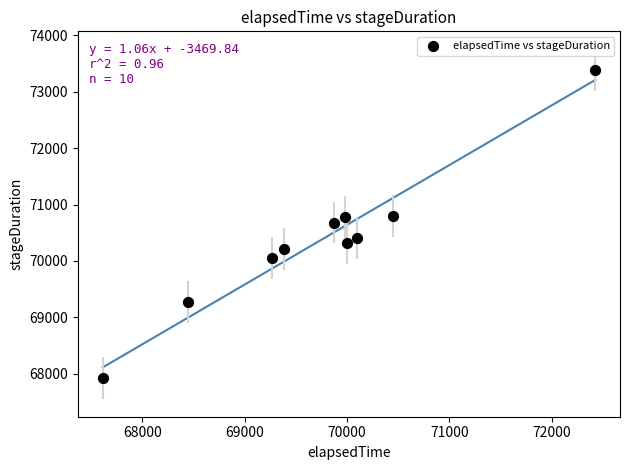

What is the average X value?

69756